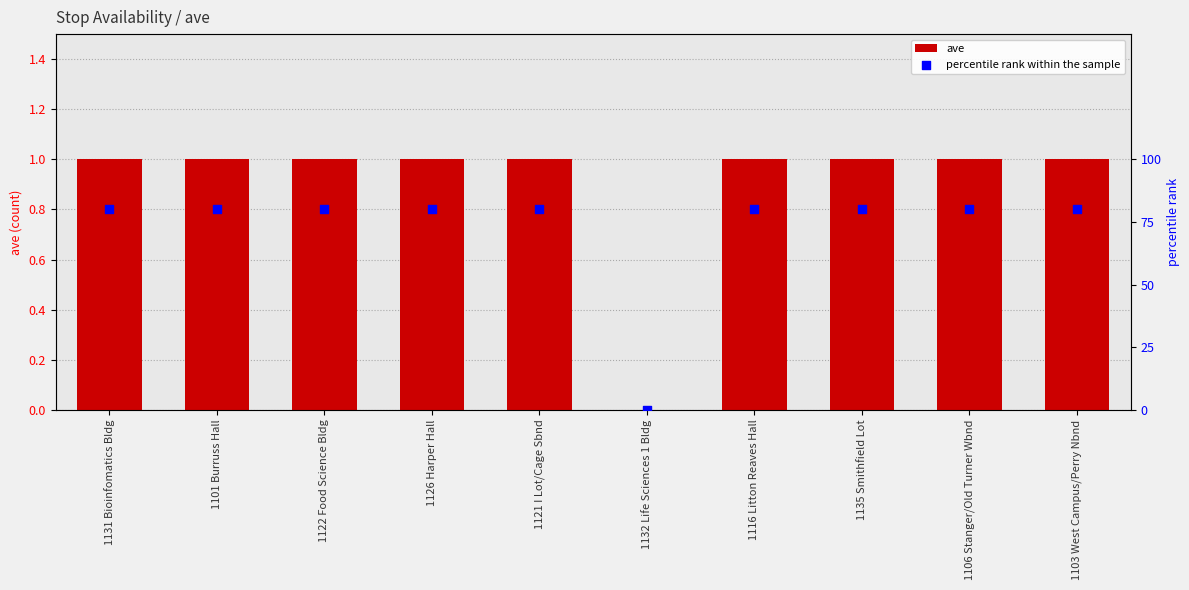

Is the value of percentile rank within the sample at 1126 Harper Hall greater than the value of ave at 1122 Food Science Bldg?

Yes